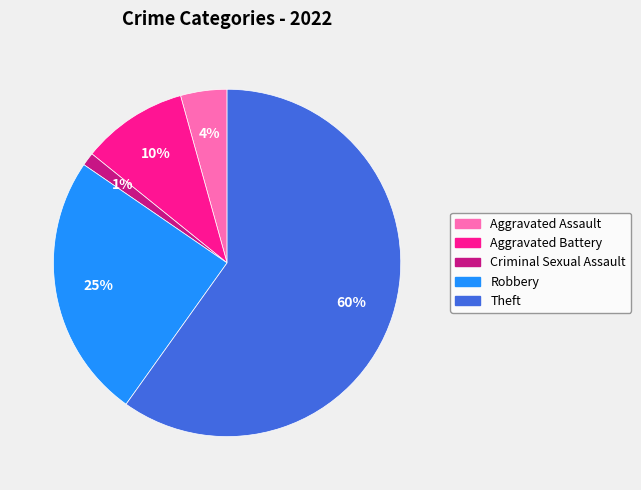

Is the sum of Aggravated Battery and Robbery greater than half?

No